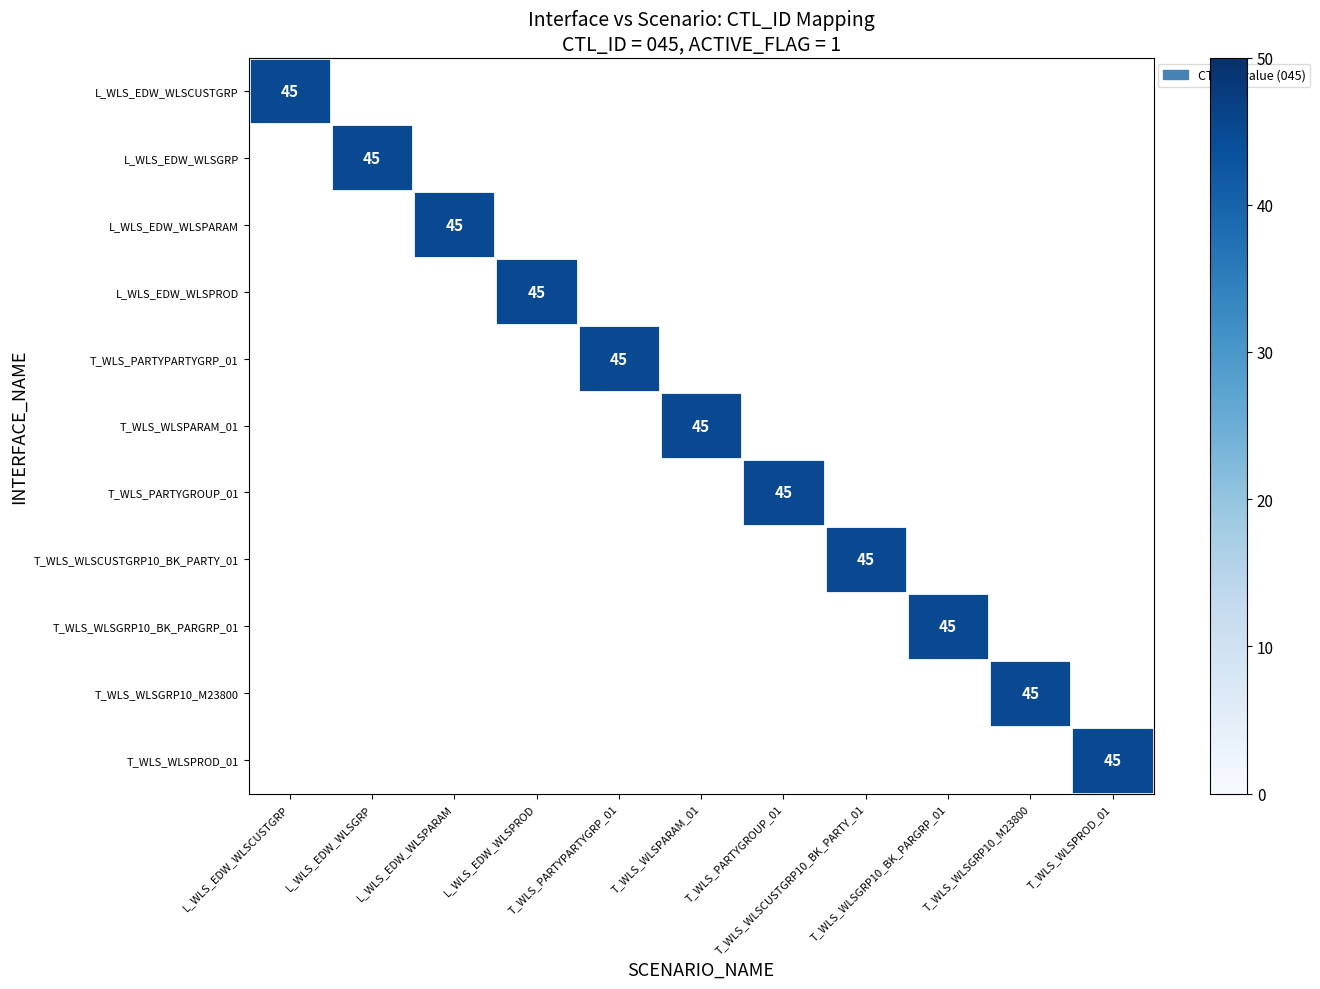

What is the maximum value shown in the chart?

45